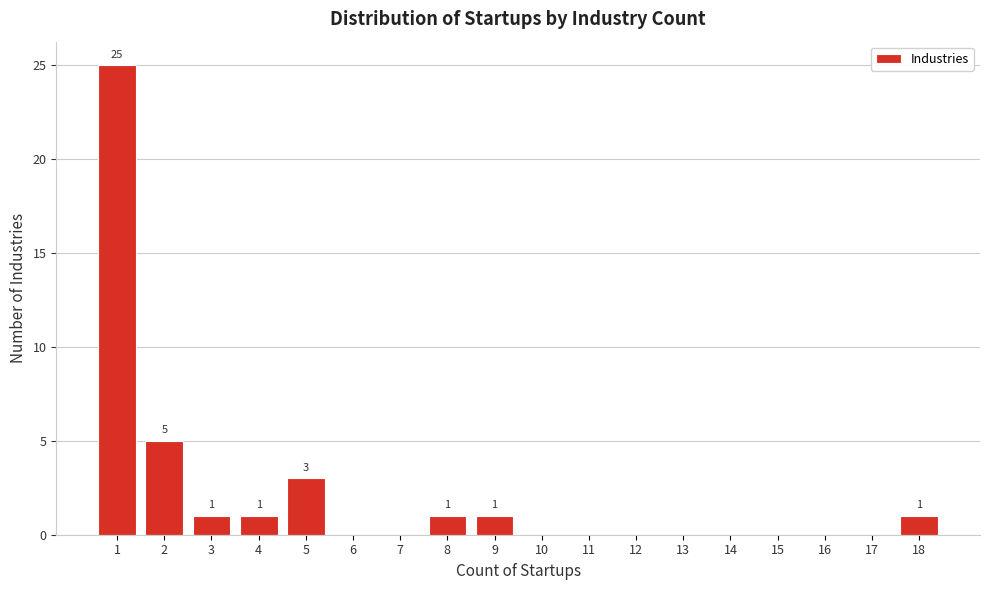

Reading right to left, transcribe all the data shown in this chart.

18=1	17=0	16=0	15=0	14=0	13=0	12=0	11=0	10=0	9=1	8=1	7=0	6=0	5=3	4=1	3=1	2=5	1=25